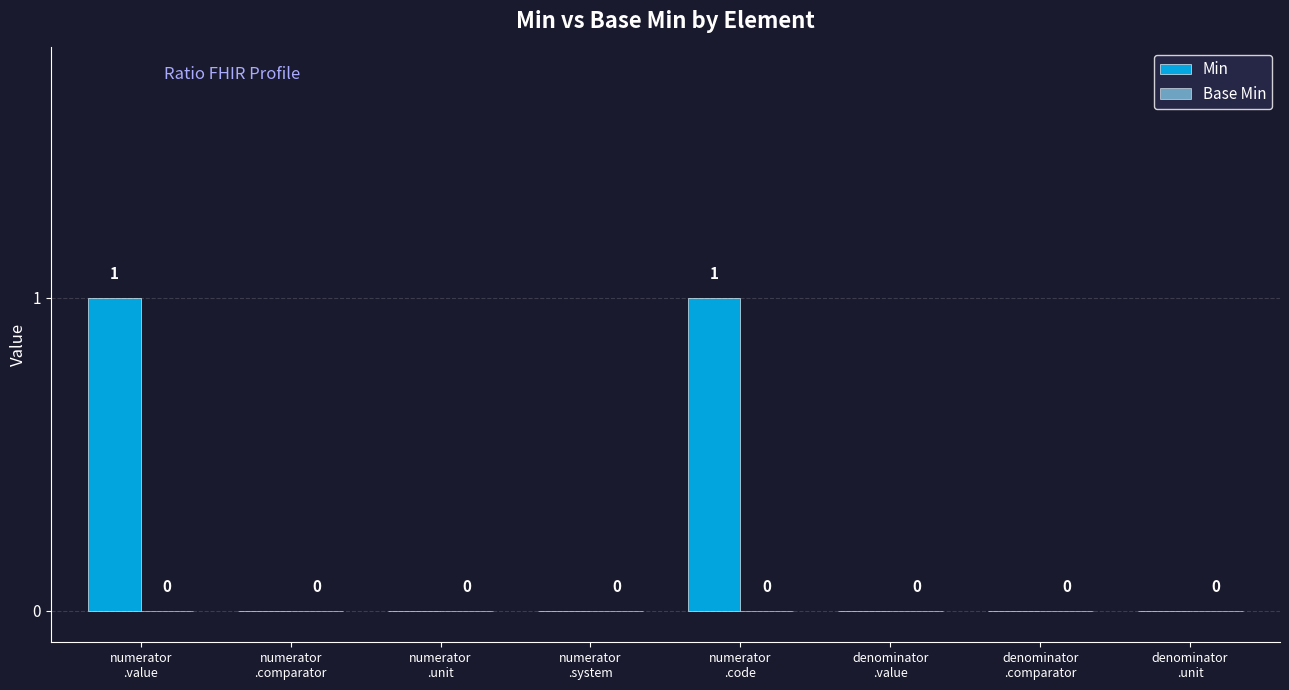

How many values are between 0 and 1?

8